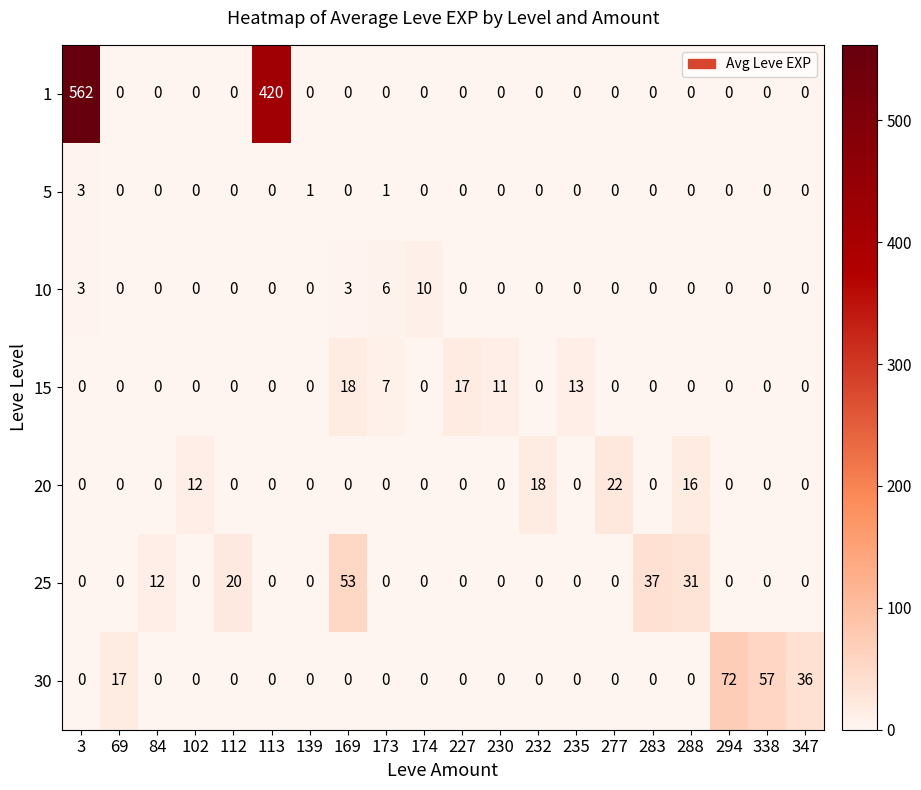

What is the average value of the 25 series?

8